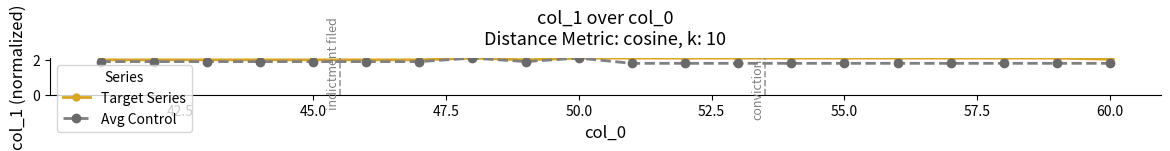

Which series has the widest spread of values?

Avg Control